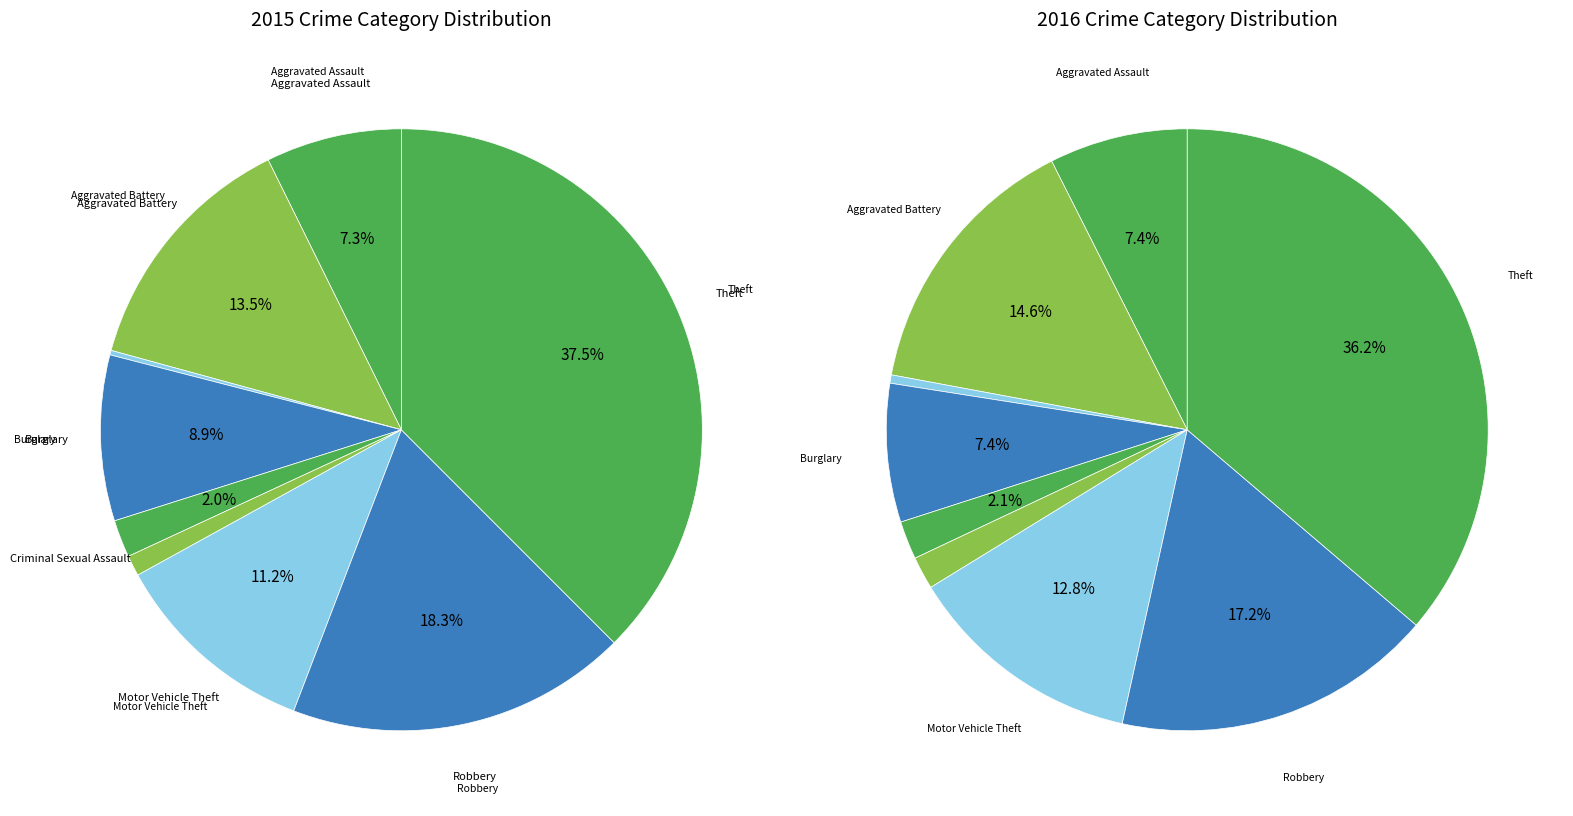

What percentage is the Homicide slice, to the nearest percent?

1%